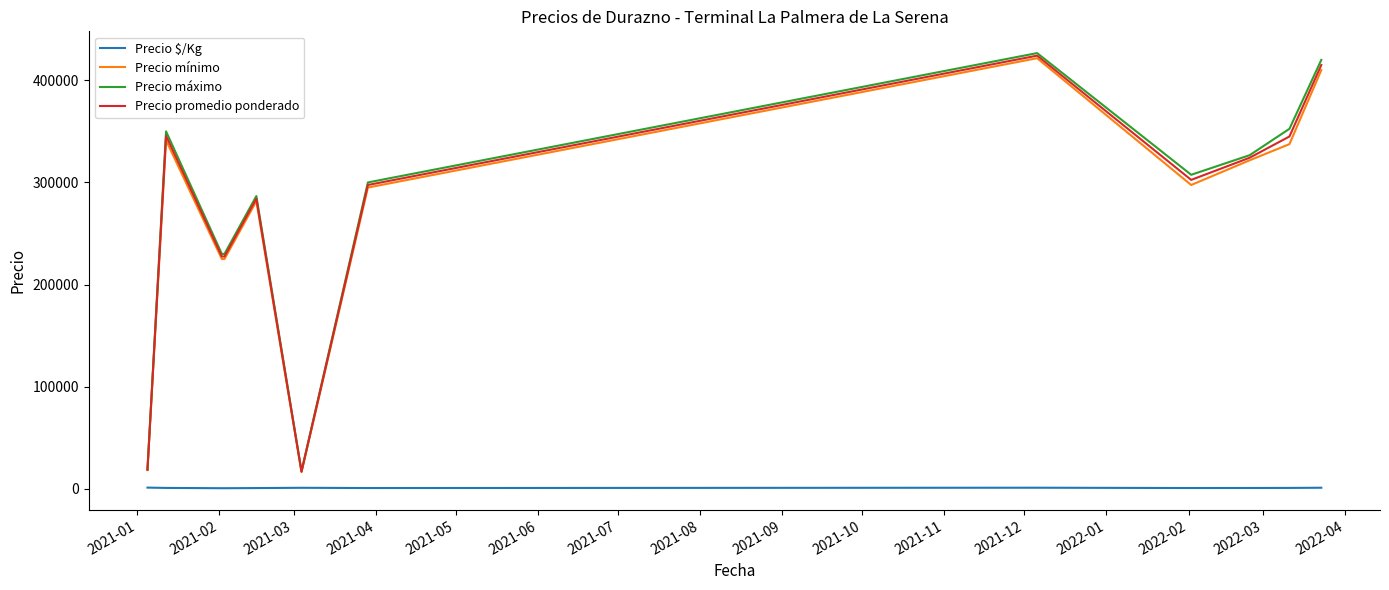

True or false: Precio $/Kg and Precio máximo intersect in this chart.

False